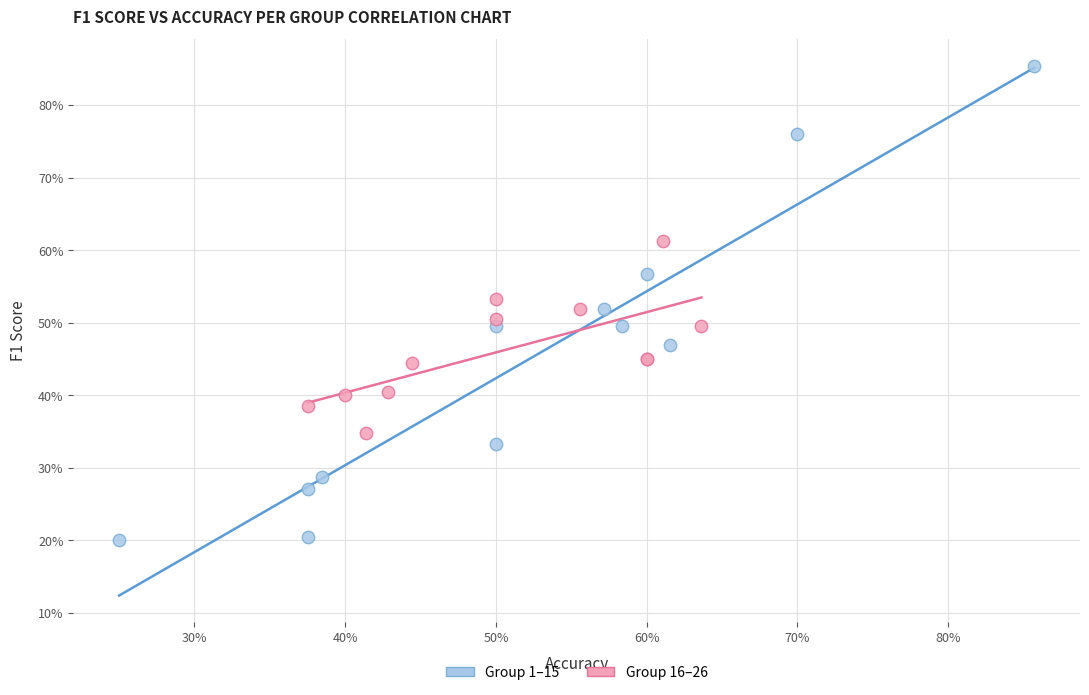

What are all the series names shown in the legend?

Group 1–15, Group 16–26